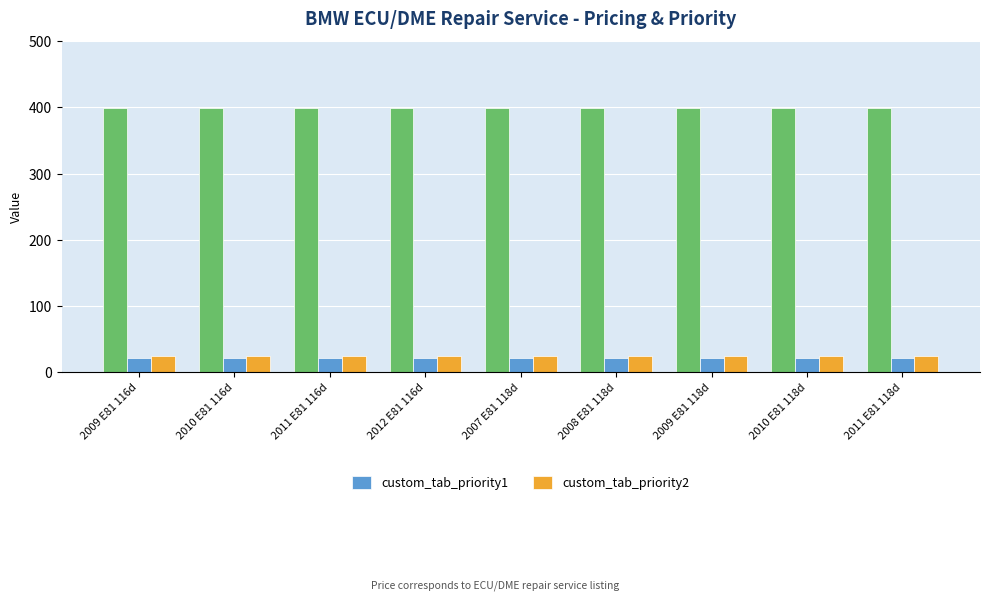

Which has a higher value, 2008 E81 118d or 2009 E81 116d?

2008 E81 118d